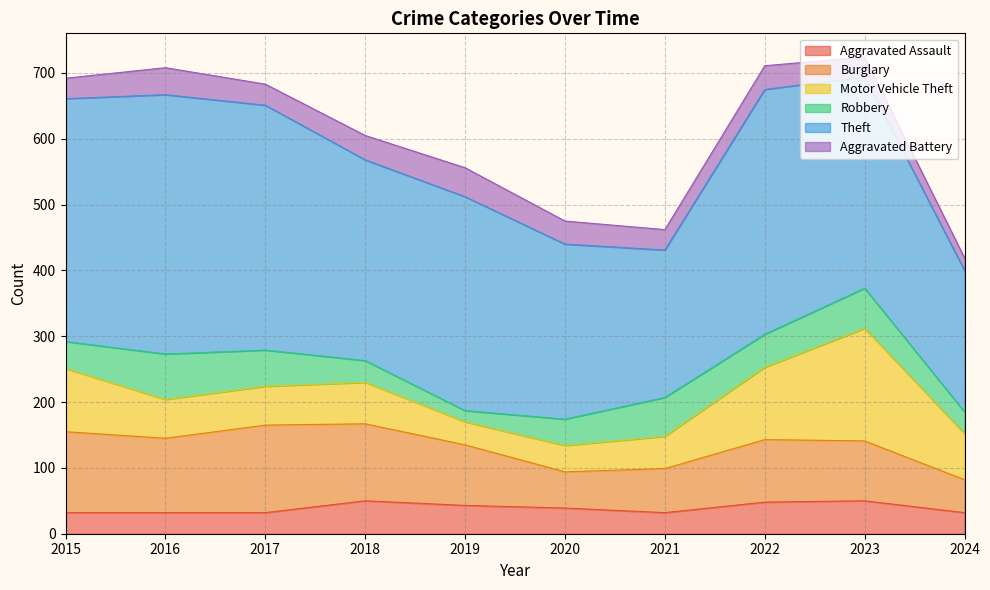

What is the total value across all series at 2016?

708